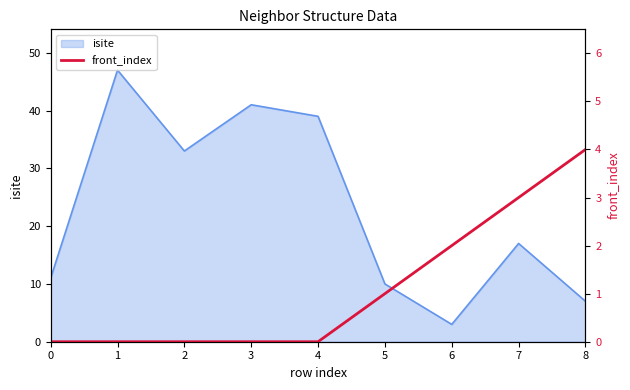

How many lines are shown in the chart?

1